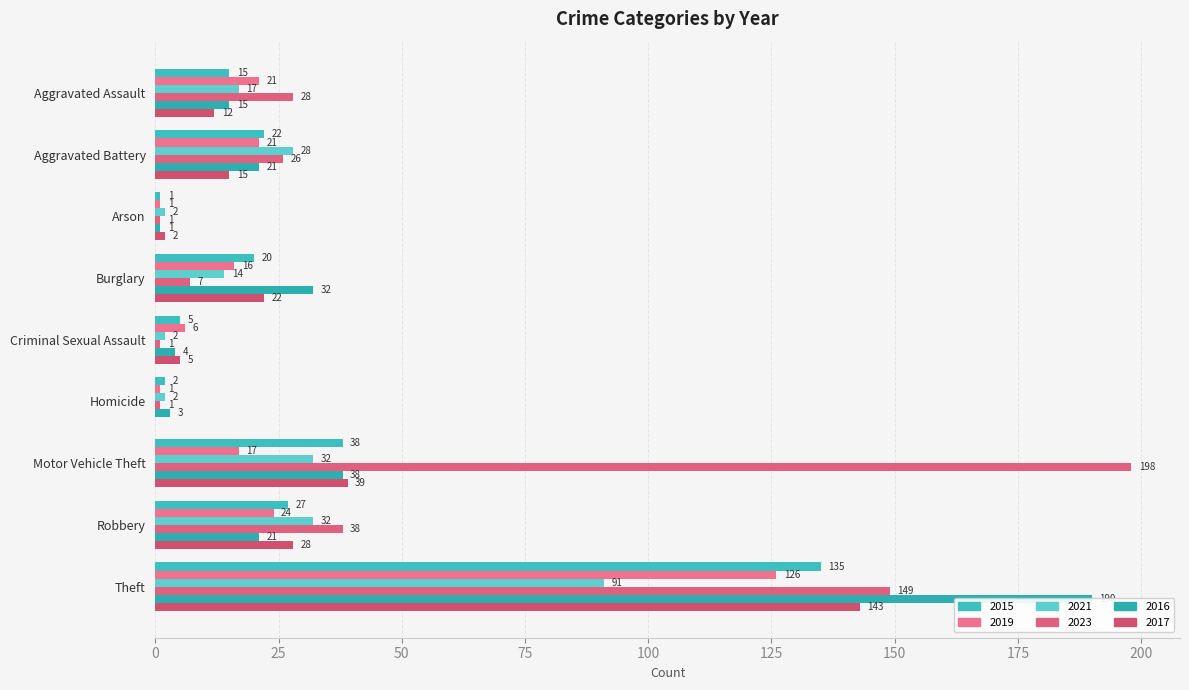

What is the sum of all 2015 values?

265